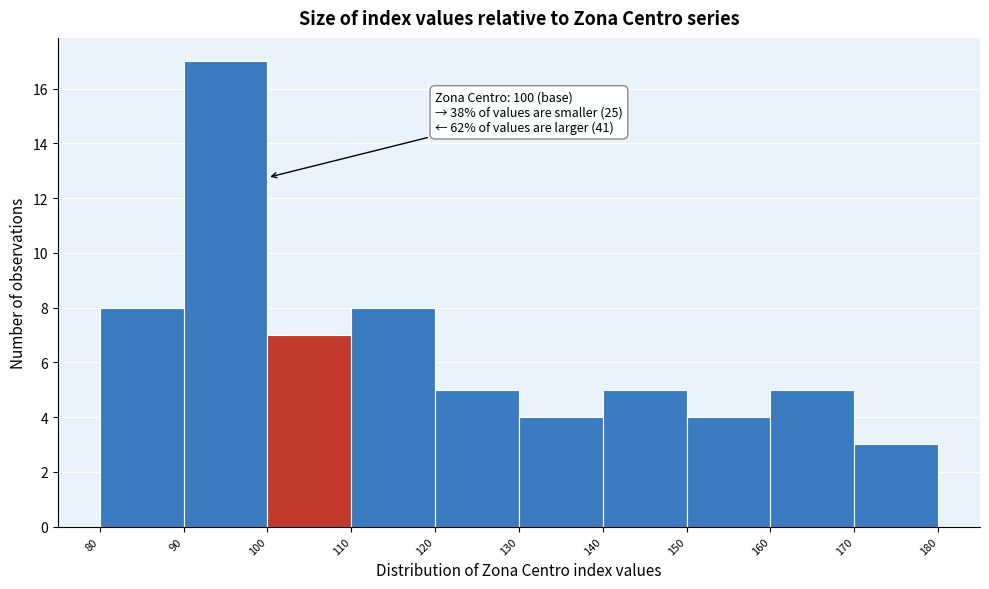

Over which range of the x-axis is the bar tallest?

90 to 100